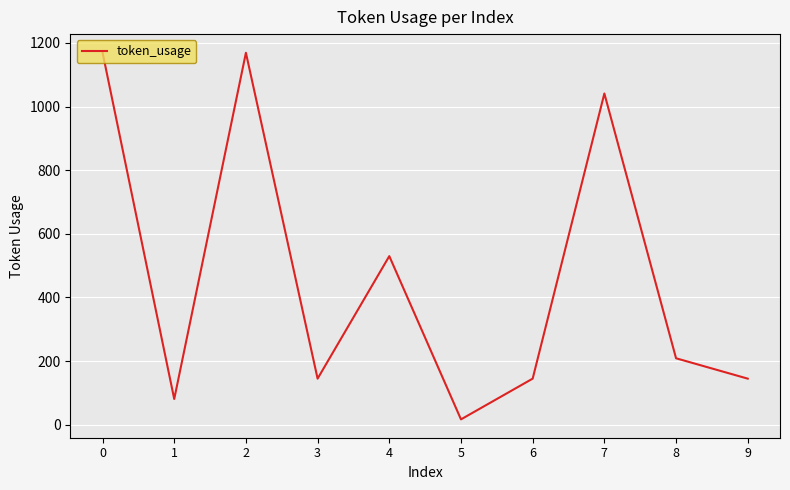

What is the change in value from 1 to 3?

+64